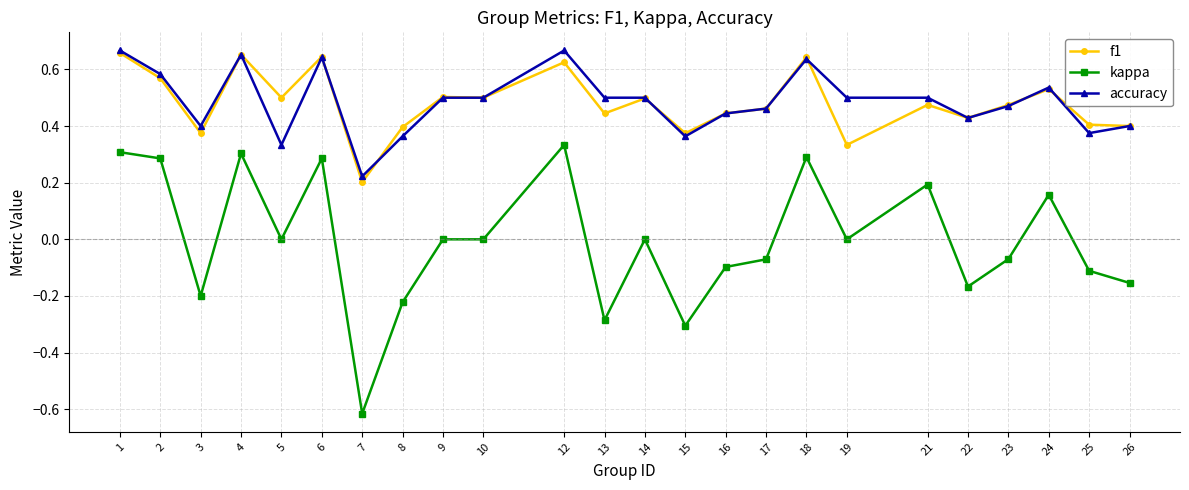

True or false: kappa and accuracy cross at least once.

False